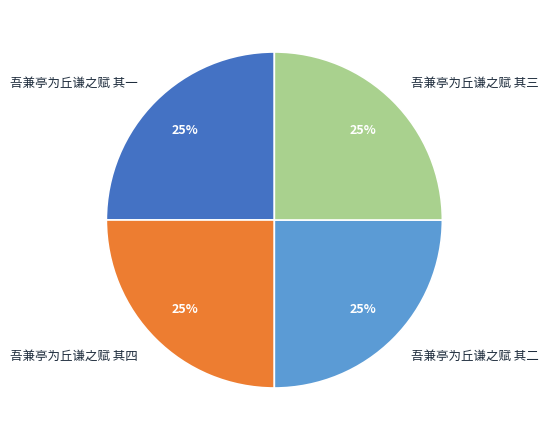

Does any single category account for the majority?

No